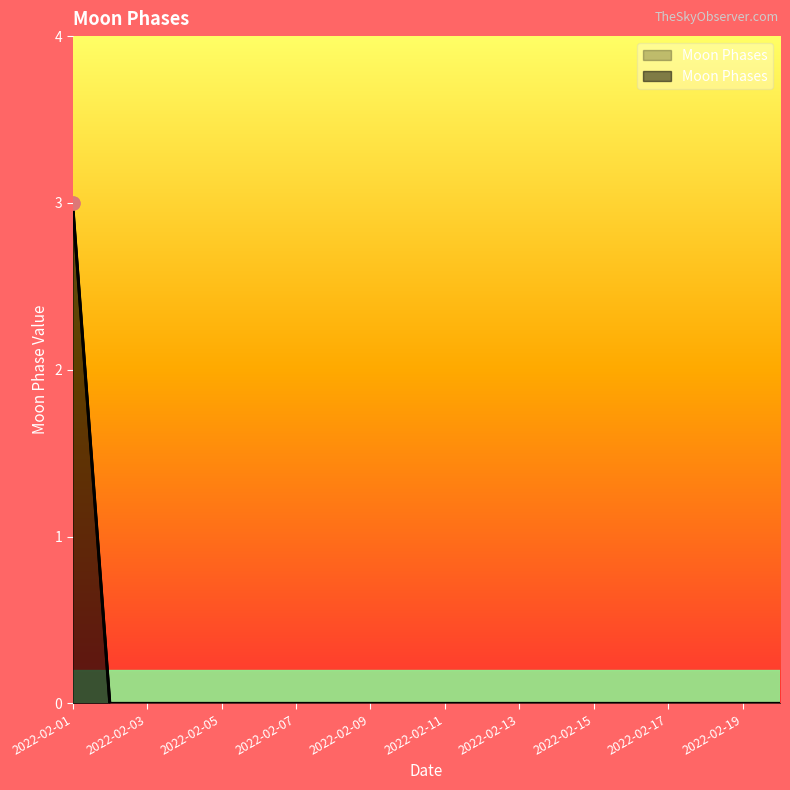

Which has a higher value, 2022-02-05 or 2022-02-20?

2022-02-05